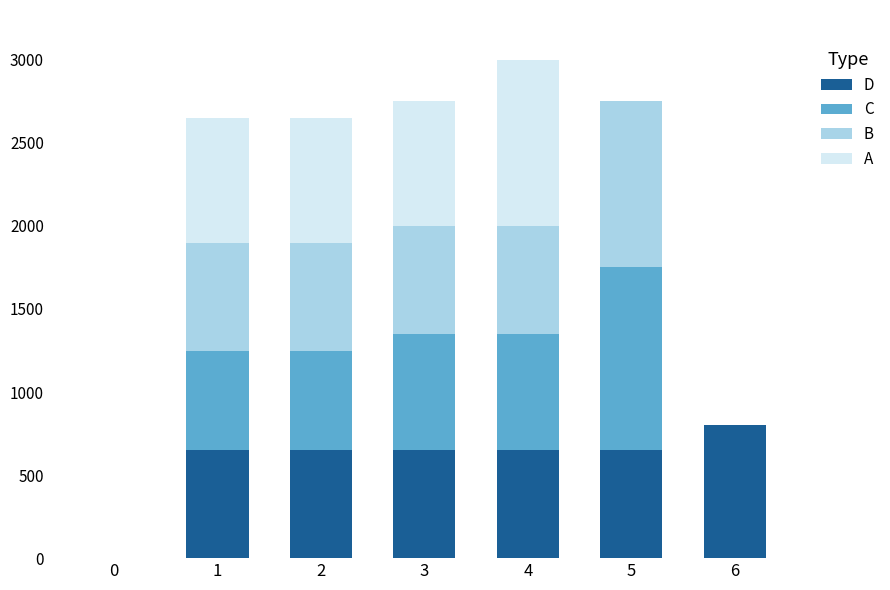

How many categories are shown in the chart?

7